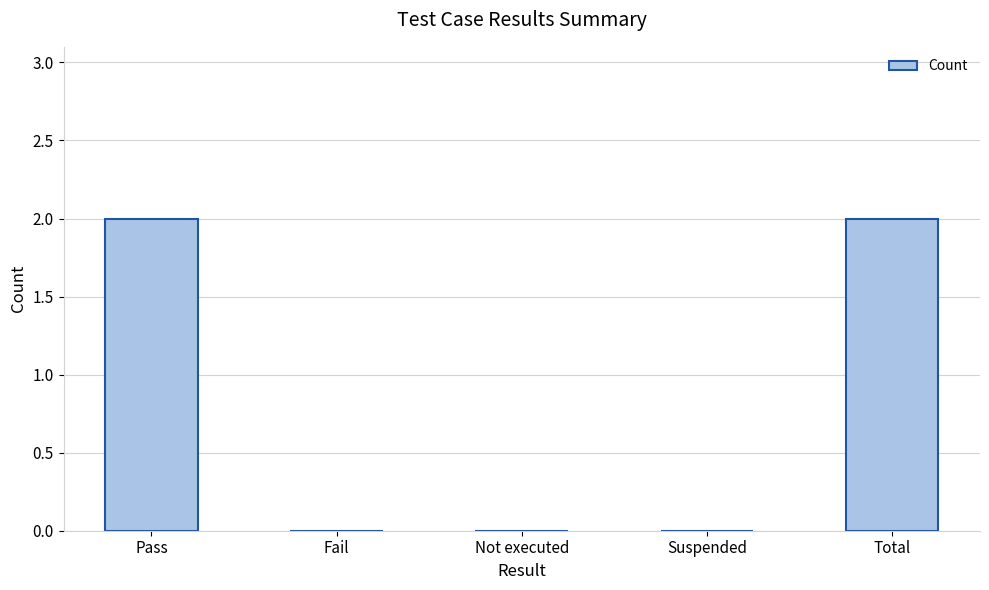

True or false: the data shows 1 at Total.

False